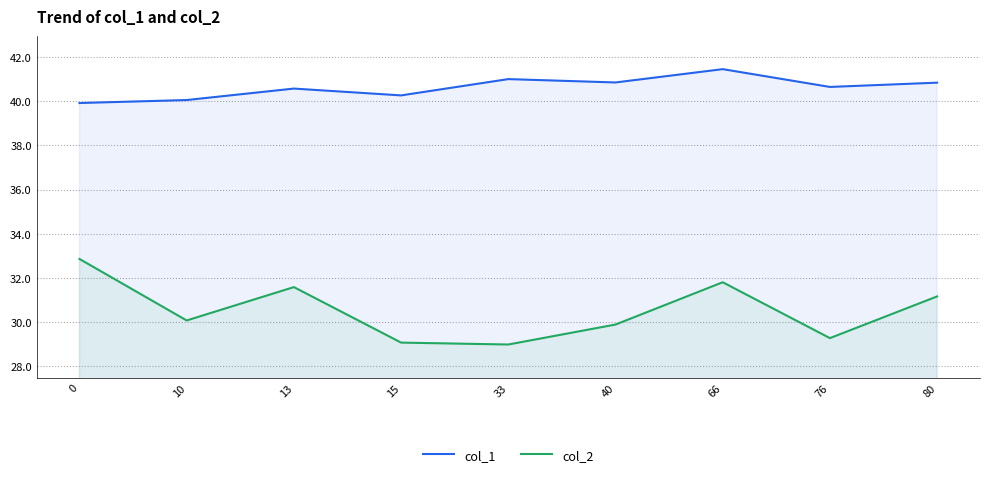

Rank the series by their average value, from highest to lowest.

col_1, col_2